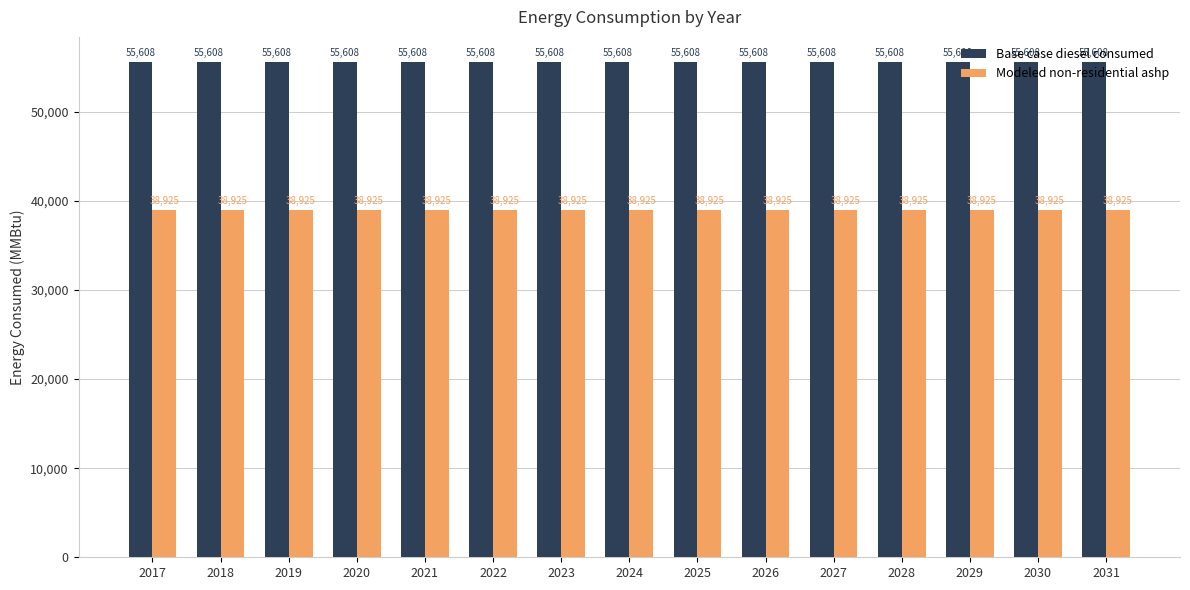

Is it true that Modeled non-residential ashp equals 58637.0 at 2029?

False